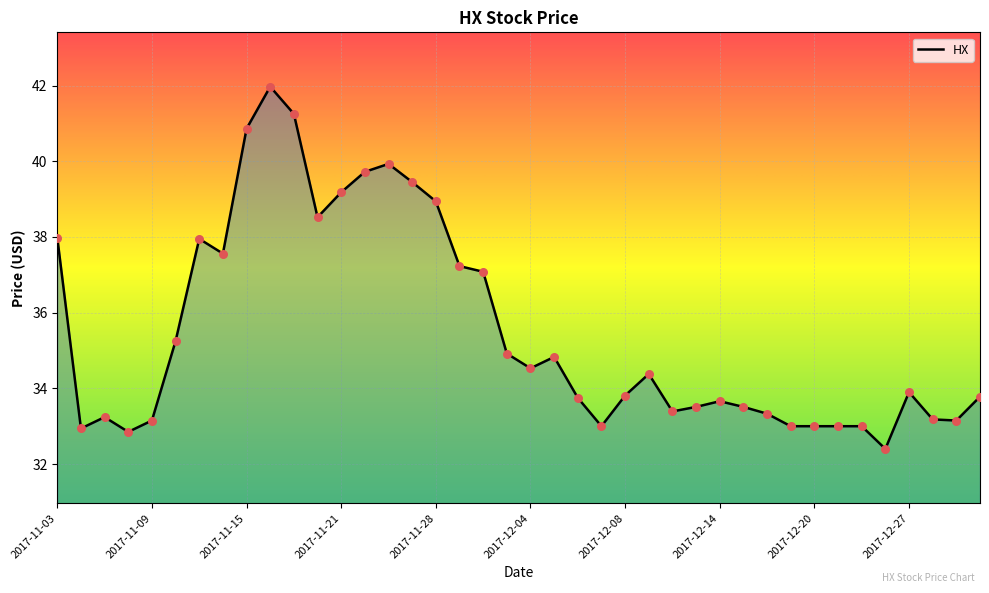

What is the smallest value displayed?

32.4